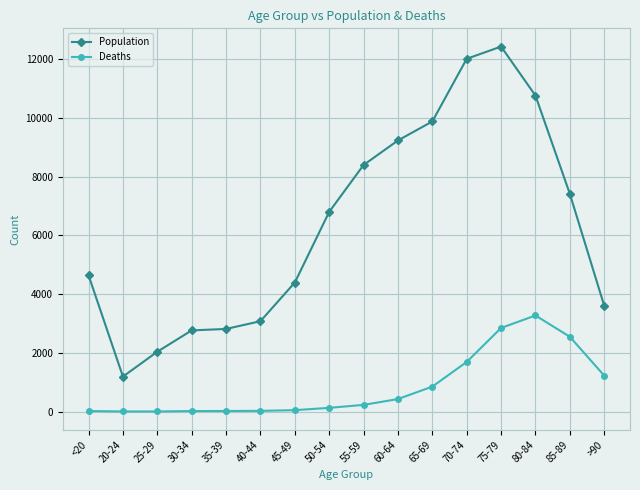

How many data points in Population are less than 6803?

8